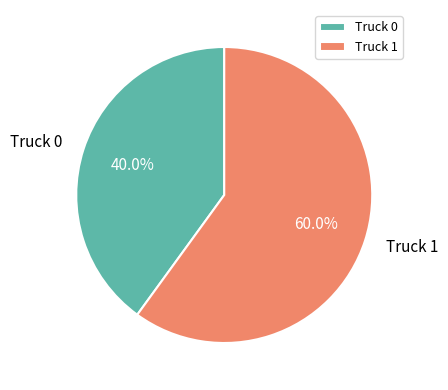

To the nearest percent, what is the difference between the Truck 0 and Truck 1 slice percentages?

20%